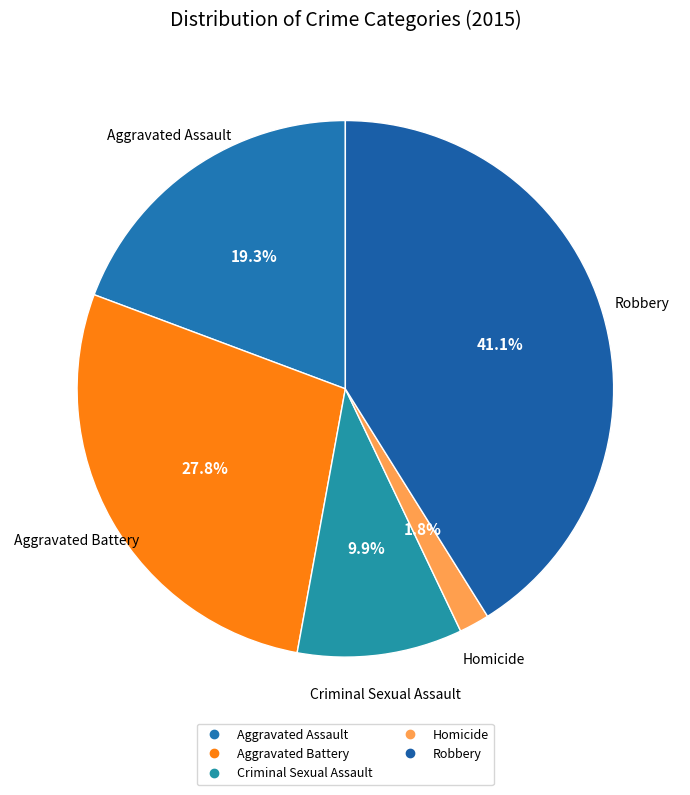

What is the ratio of the value at Aggravated Assault to the value at Aggravated Battery?

0.7